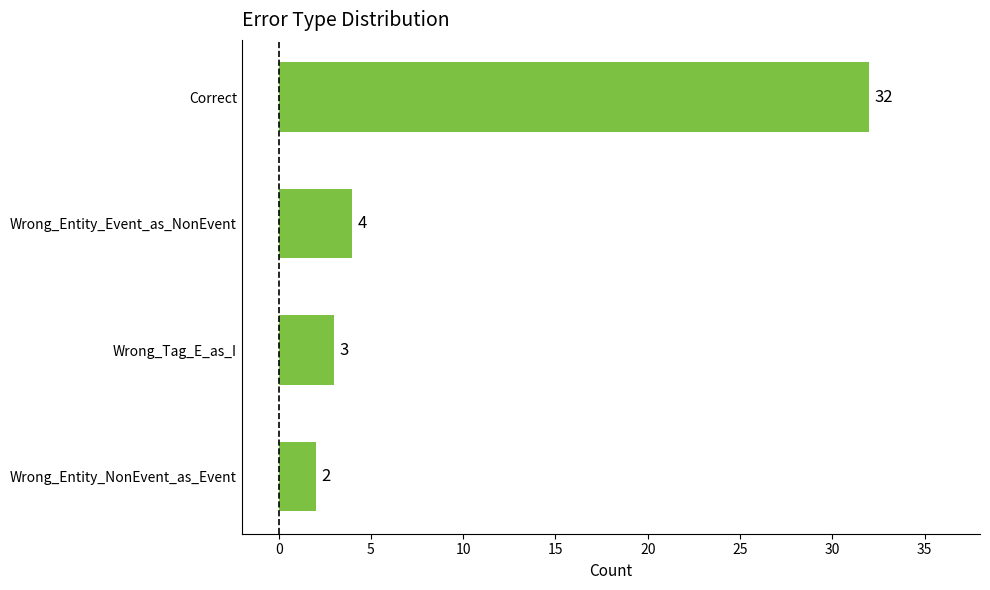

At which label is the value closest to 17?

Wrong_Entity_Event_as_NonEvent